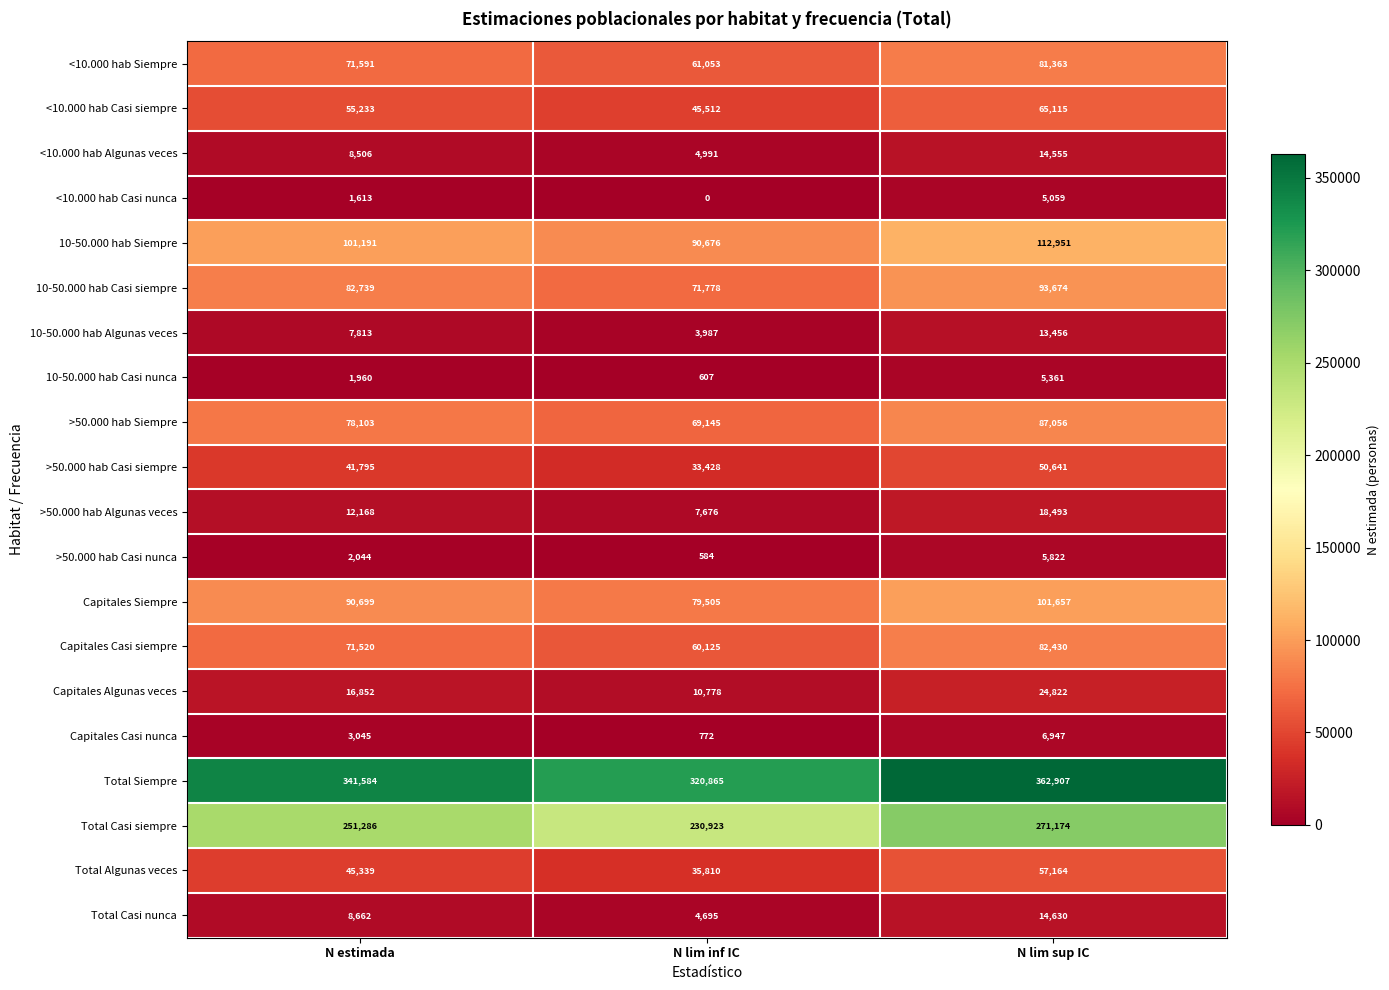

What is the sum of all Capitales Algunas veces values?

52452